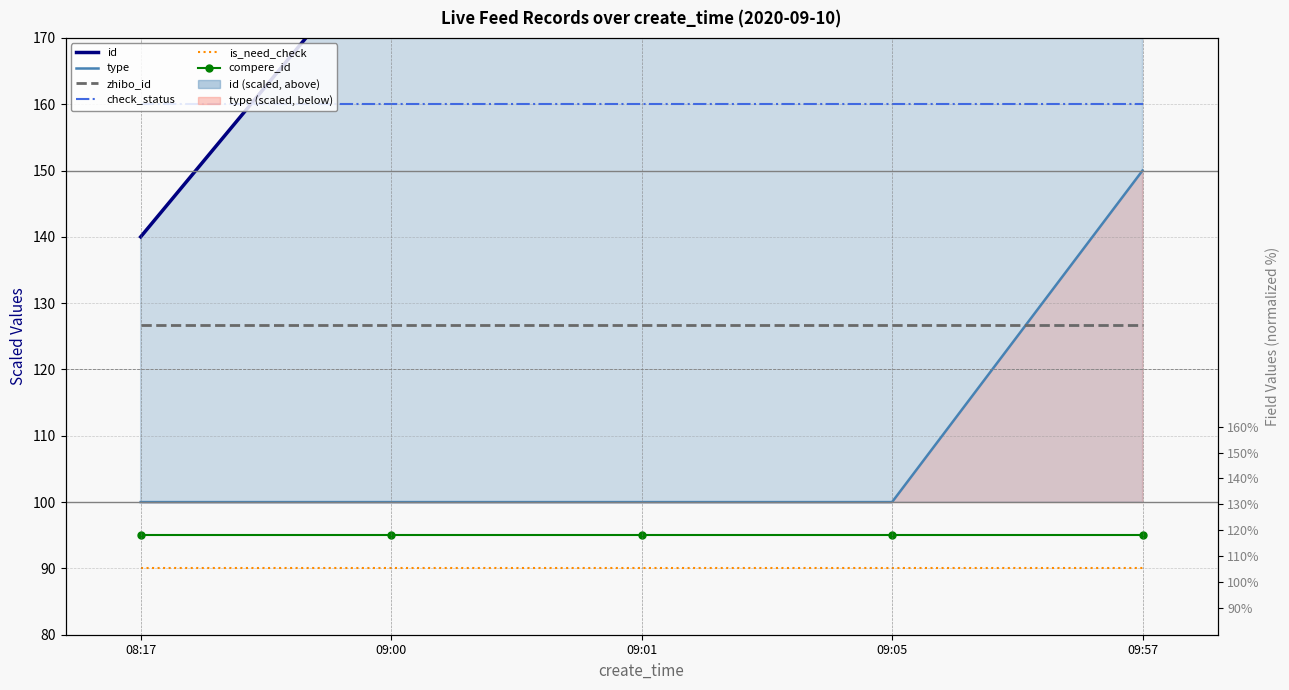

True or false: id and is_need_check intersect in this chart.

False